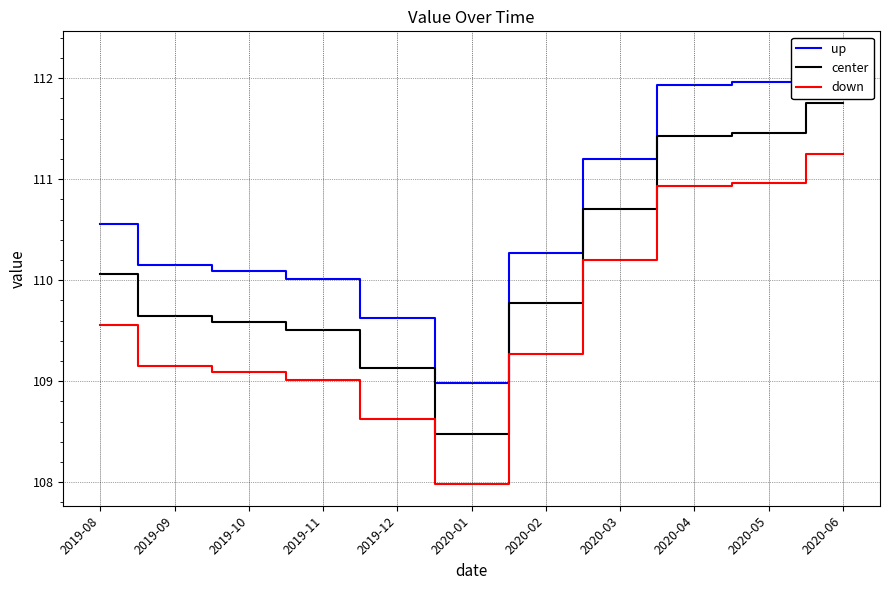

Which series has the widest spread of values?

up